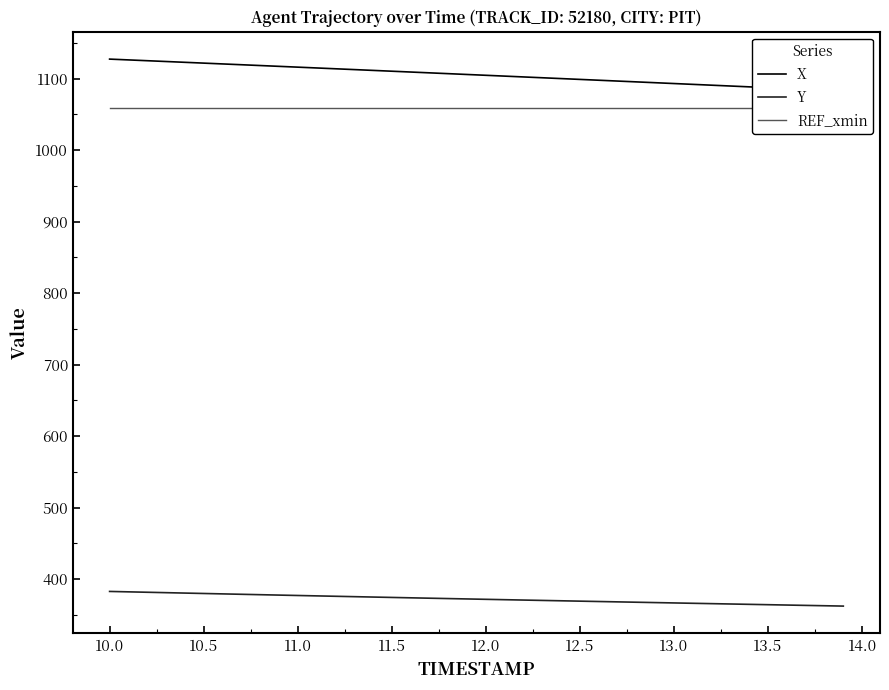

What is the average value of the REF_xmin series?

1059.4